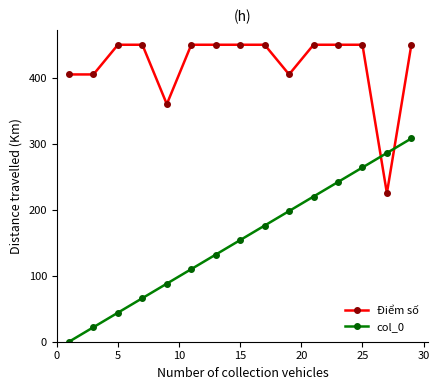

How many values in the Điểm số series are below 450?

5